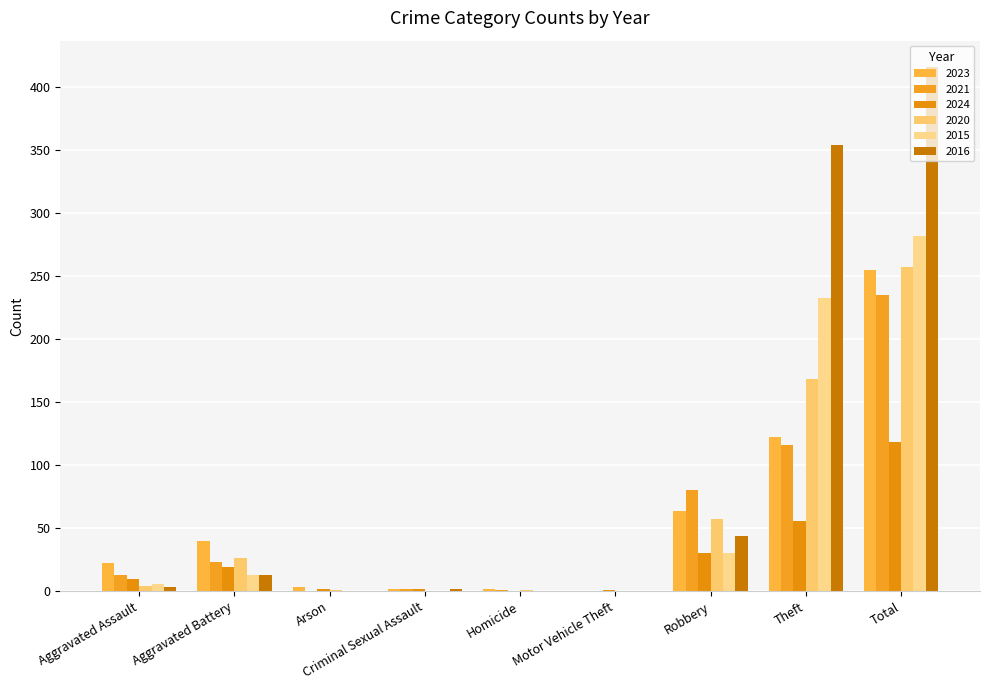

At which category is the sum across all series the highest?

Total